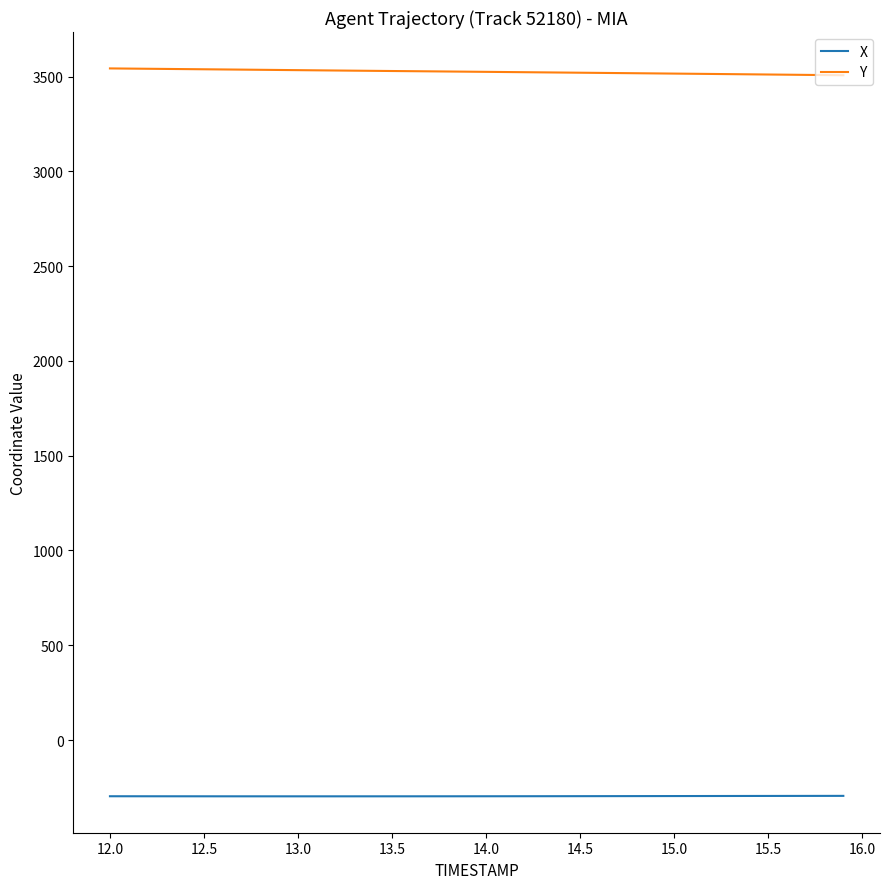

List the series in order of their peak value, lowest first.

X, Y